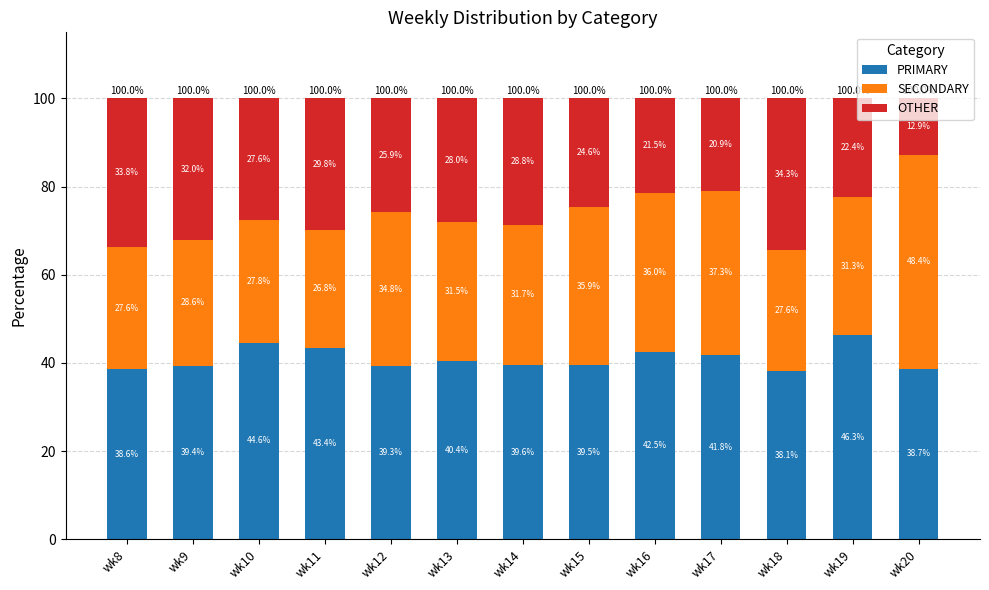

What is the total value across all series at wk20?

100.0